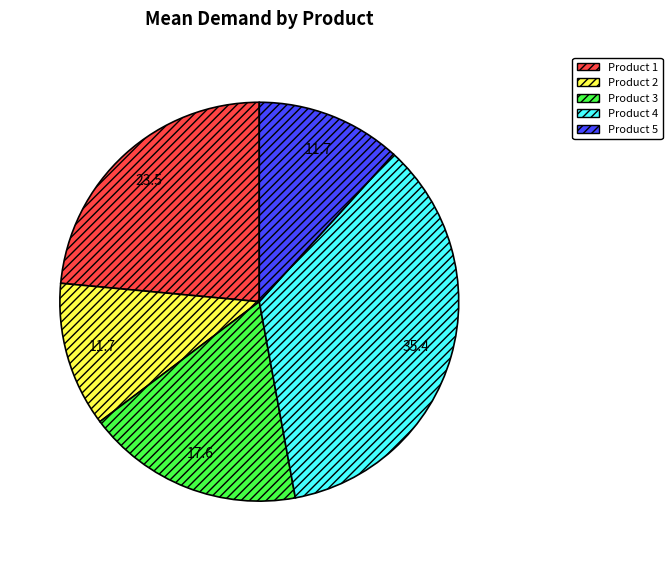

Do Product 5 and Product 1 together represent more than half of the pie?

No